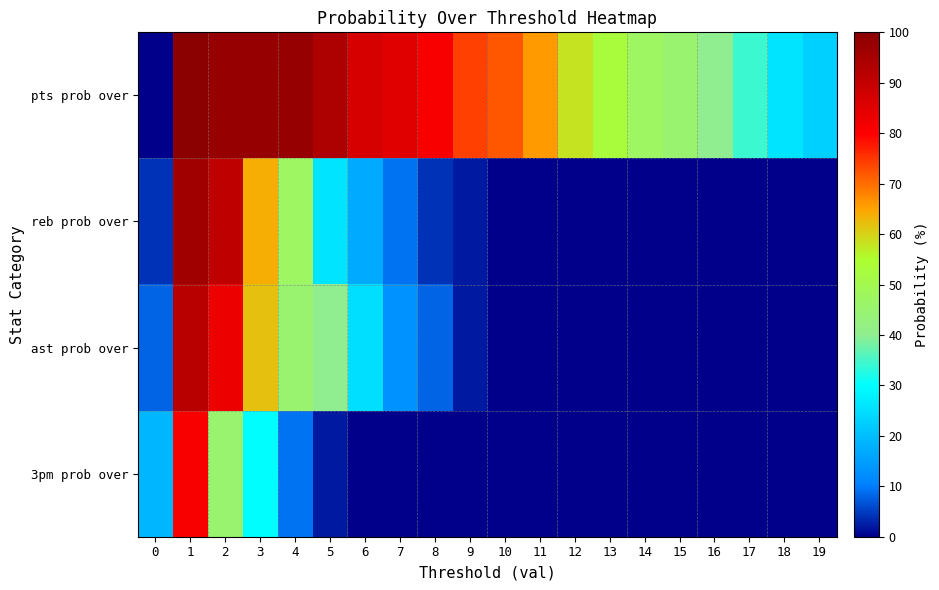

Between 10 and 3, which is larger?

3